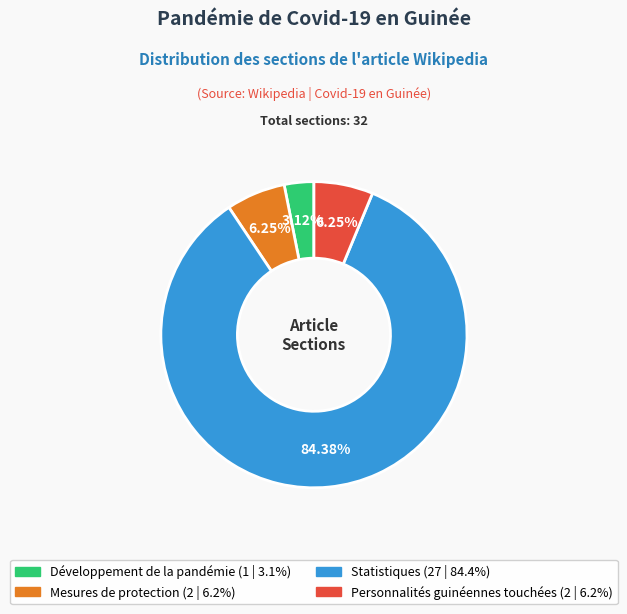

Is there any slice that represents more than half of the pie?

Yes